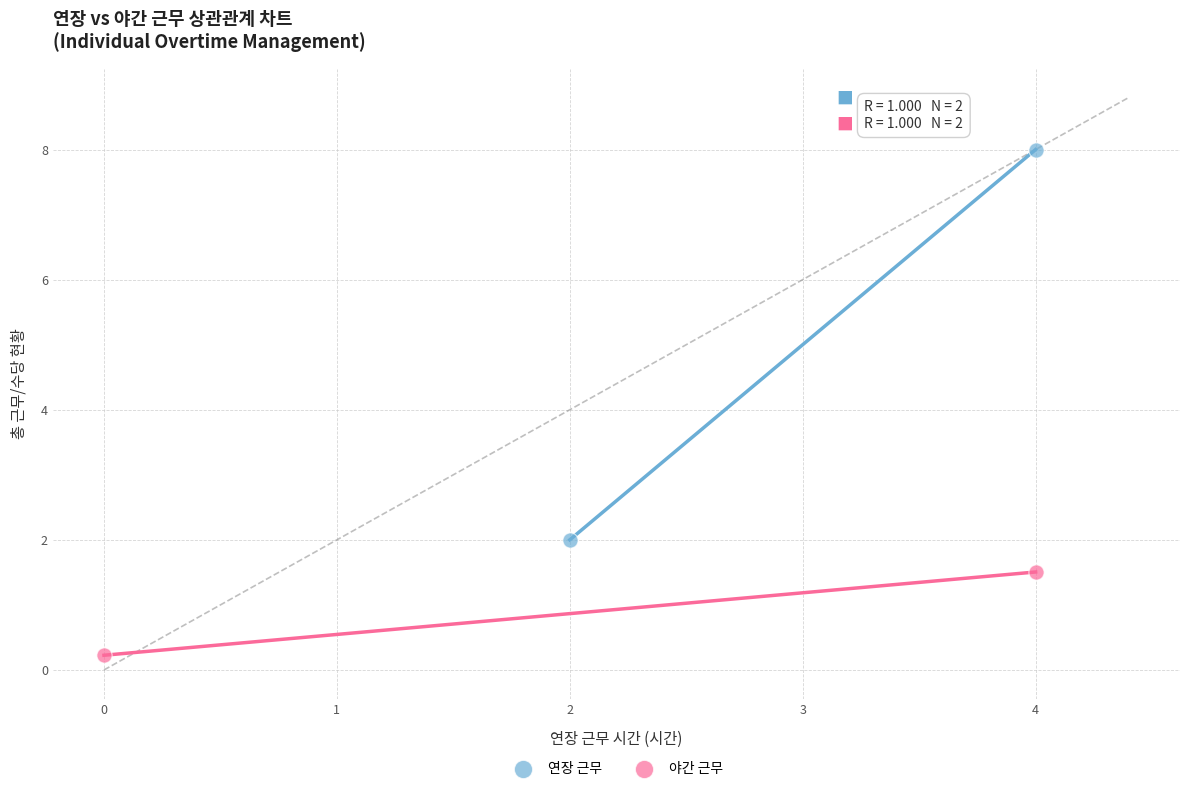

Which series reaches the maximum Y coordinate?

연장 근무